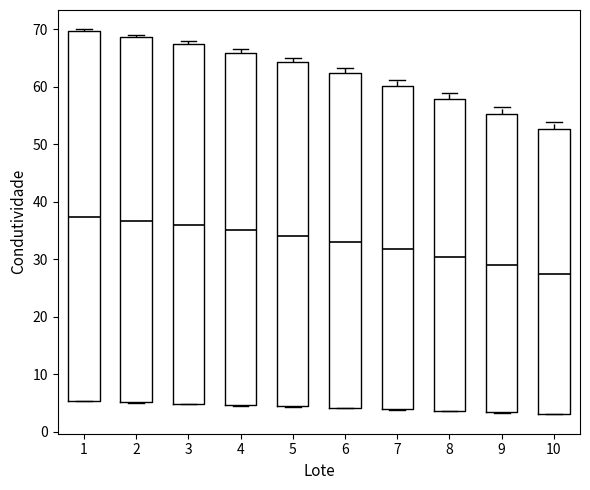

Where is the upper edge of the box at x = 3 on the y-axis? The values are not printed on the chart, so give them approximately, as read against the axis.

67